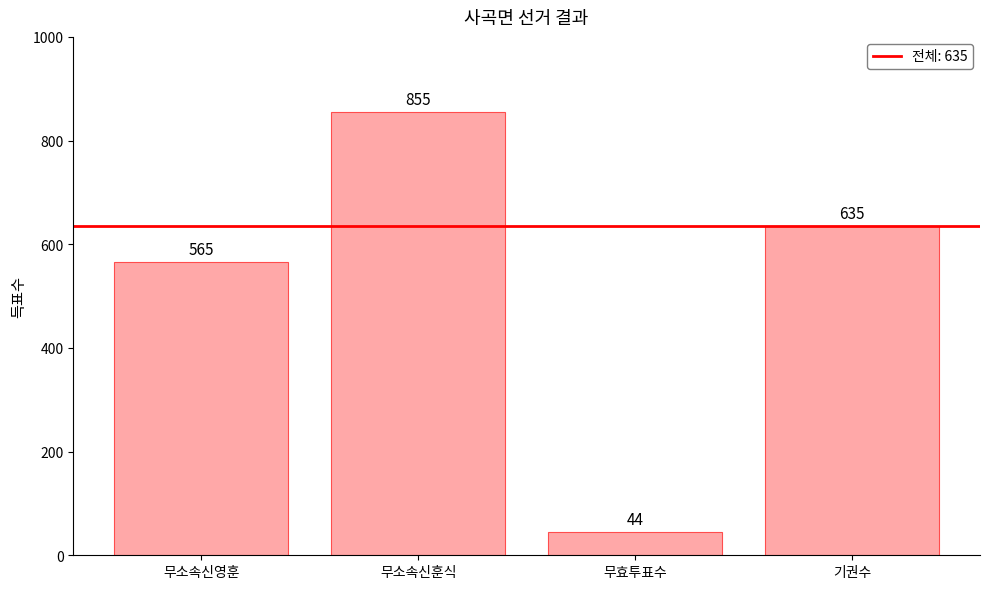

The chart shows a value of 1275 at 무소속신훈식. True or false?

False